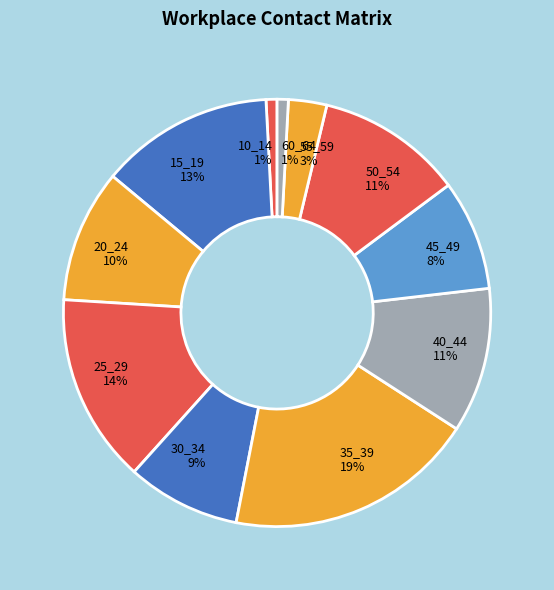

Does 60_64 represent more than half of the total?

No